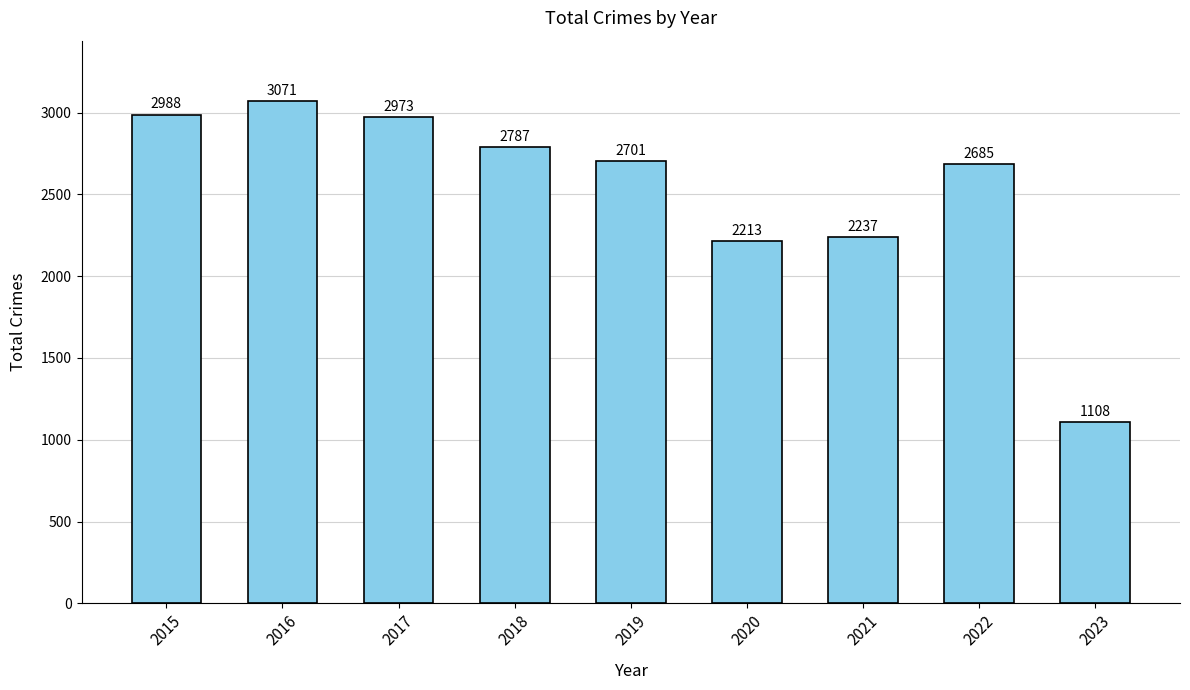

What is the difference between the values at 2018 and 2022?

102